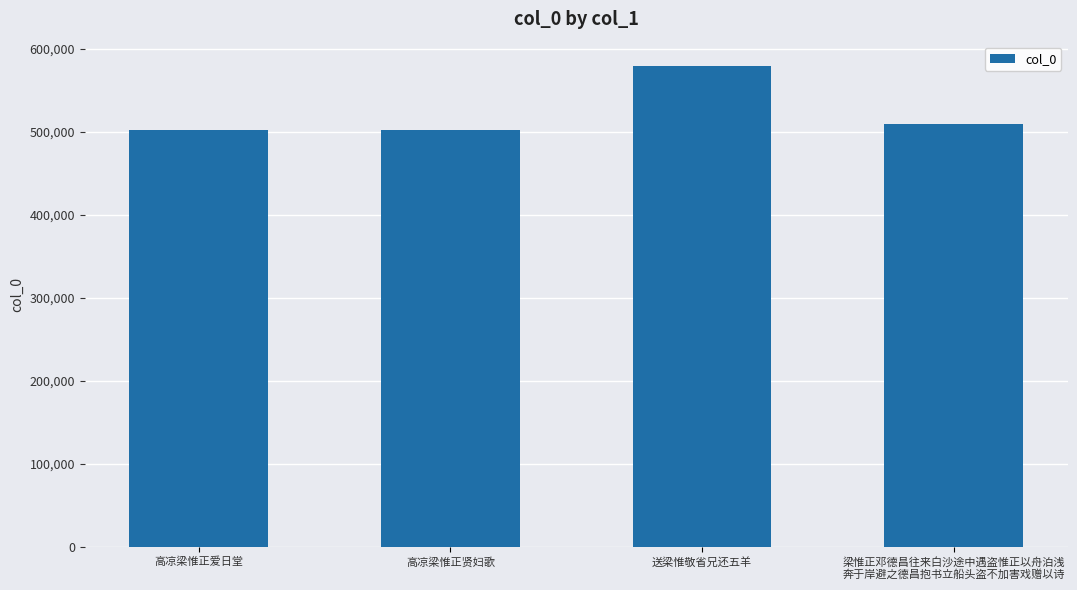

What is the change in value from 高凉梁惟正贤妇歌 to 送梁惟敬省兄还五羊?

+77176